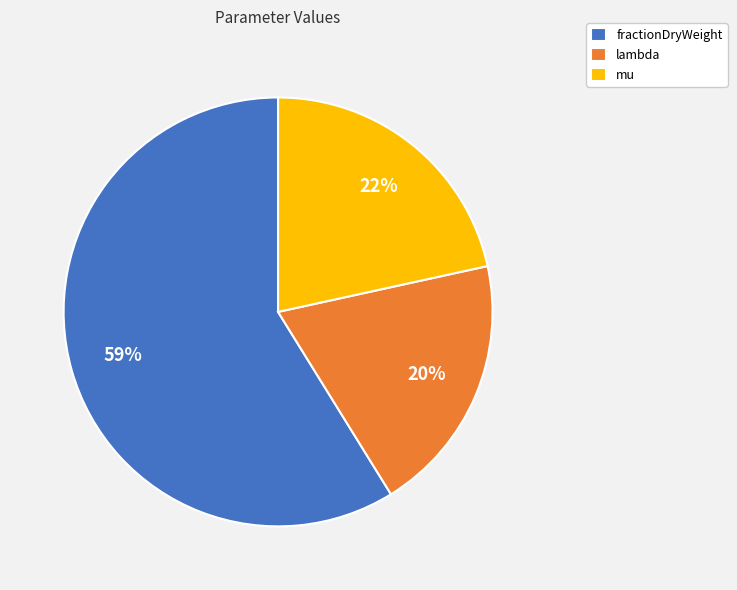

Which category accounts for the majority?

fractionDryWeight